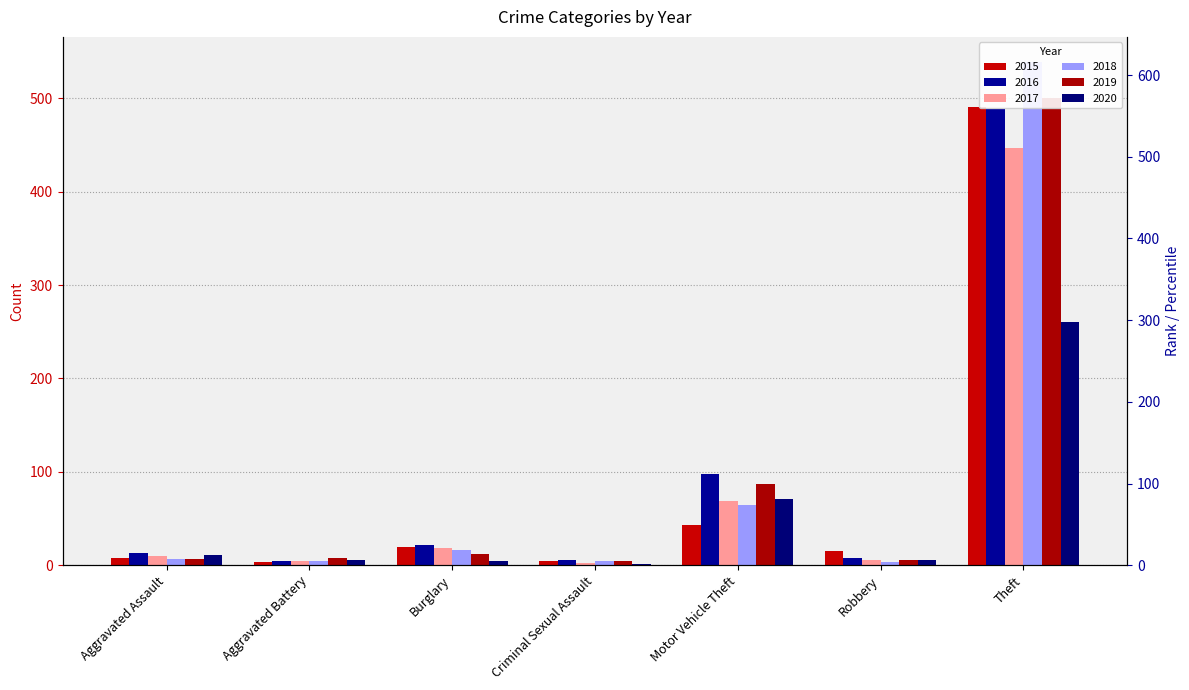

The value of 2018 at Aggravated Battery is 4. True or false?

True